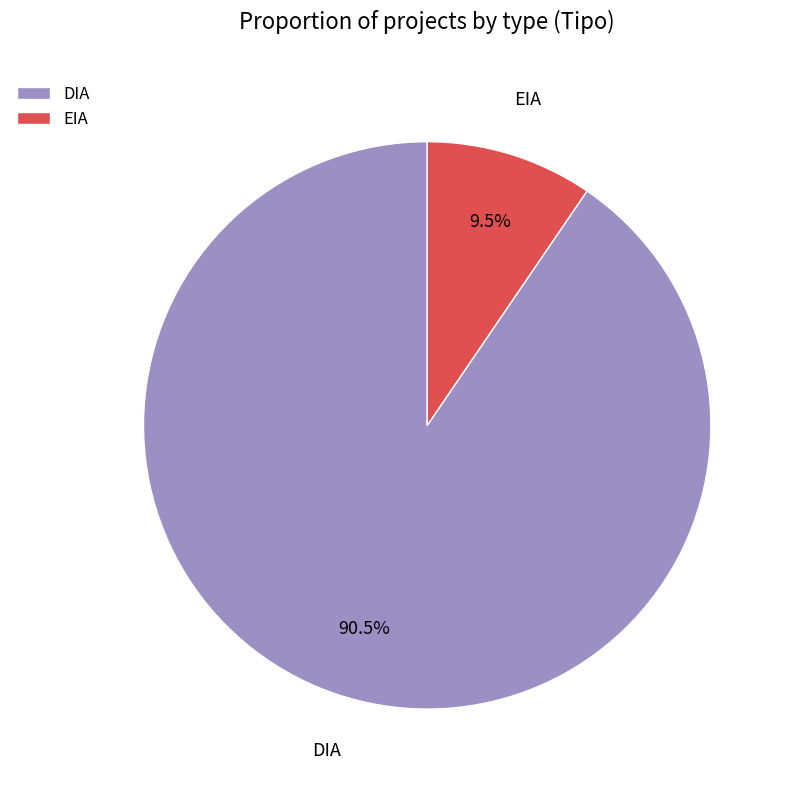

What percentage do EIA and DIA together represent?

100.0%